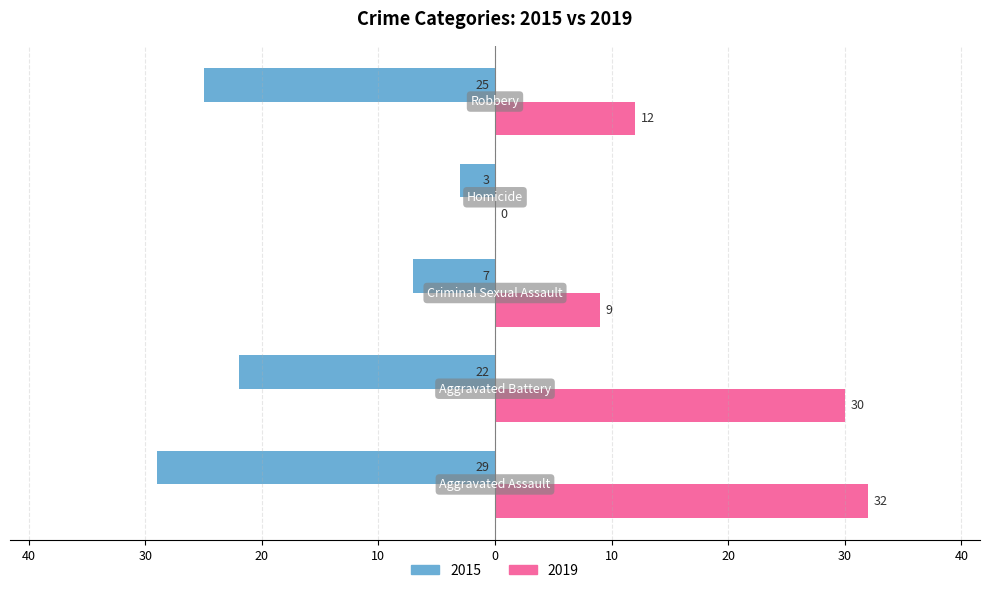

What is the difference between the second highest and second lowest values in the 2019 series?

21